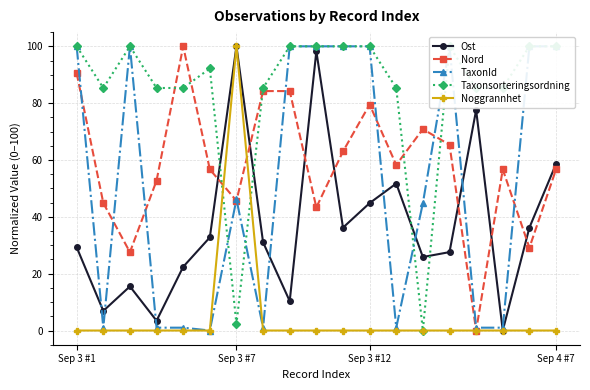

True or false: Nord and Ost intersect in this chart.

True